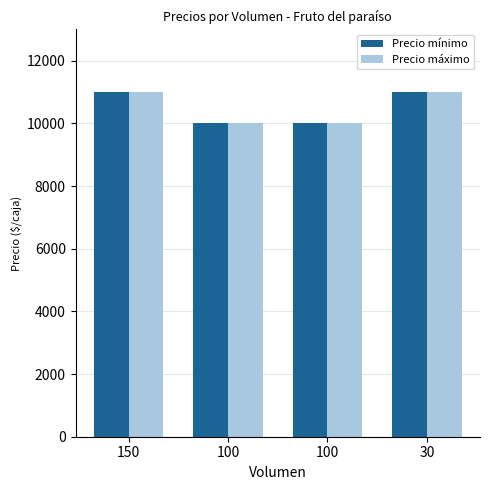

Which series has the largest total across all categories?

Precio mínimo